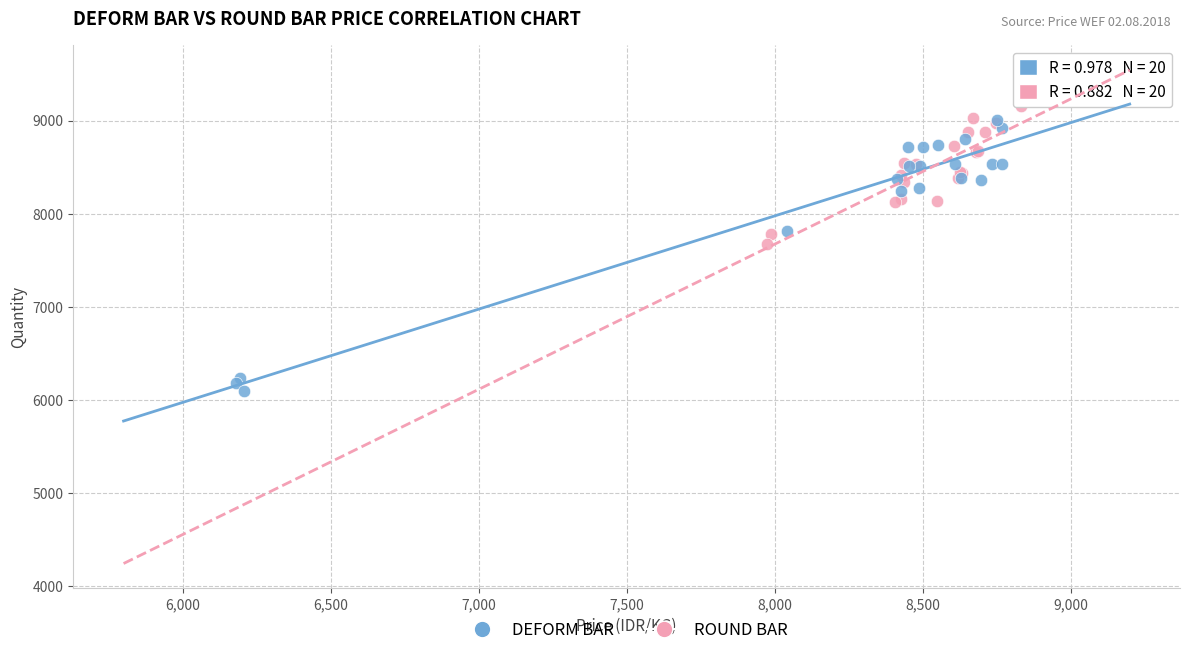

Which series reaches the minimum Y coordinate?

DEFORM BAR